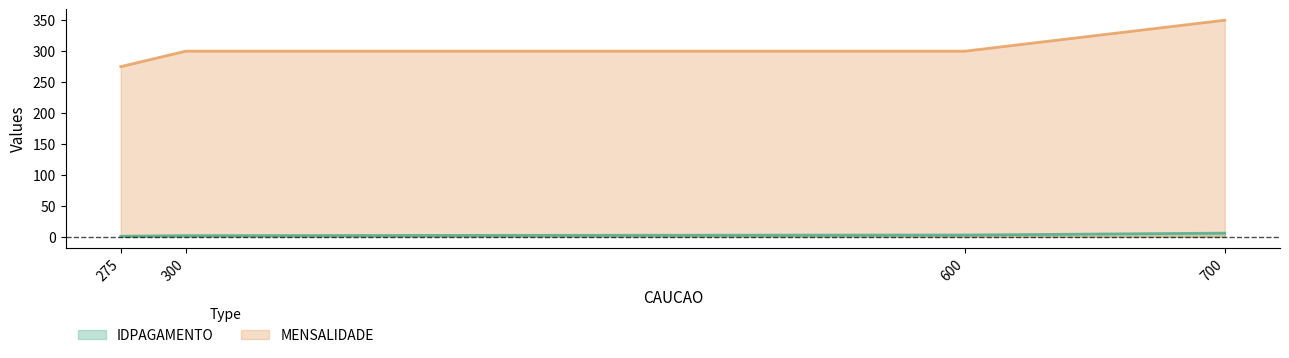

What is the maximum value for MENSALIDADE?

350